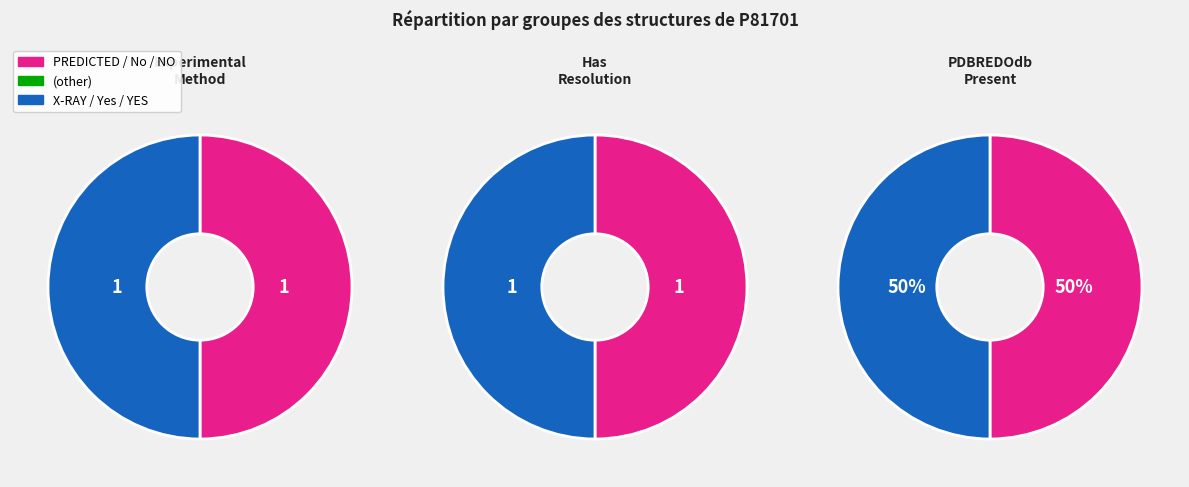

The Structure 1 slice represents 0% of the pie. True or false?

True